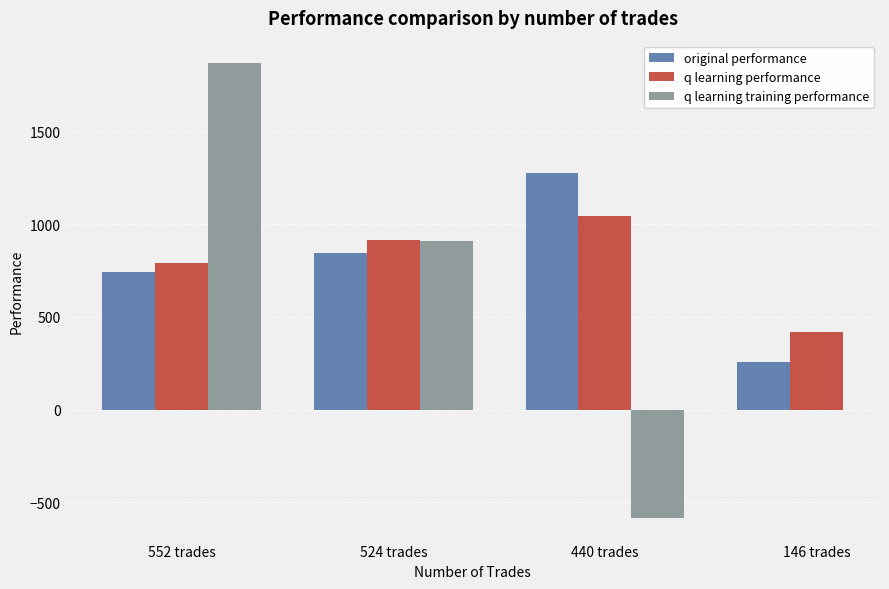

Which series changed the most between 552 trades and 146 trades?

original performance